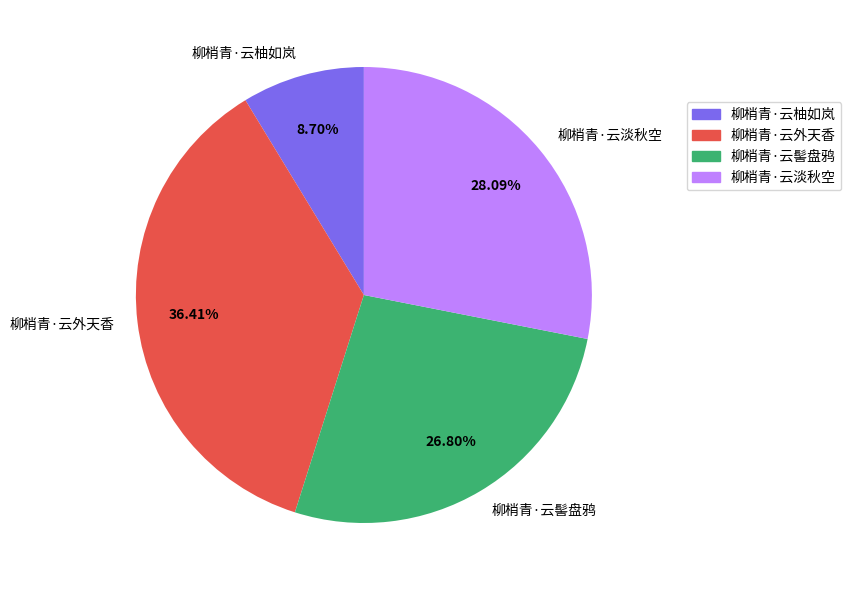

To the nearest percent, what is the average slice percentage?

25%